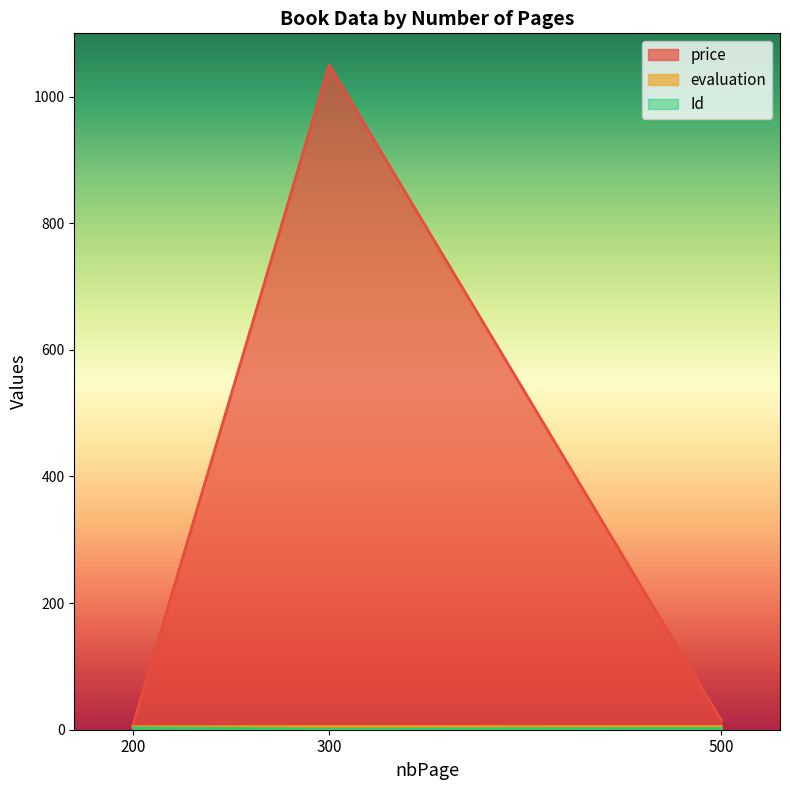

Count the Id values in the range 1 to 3.

3